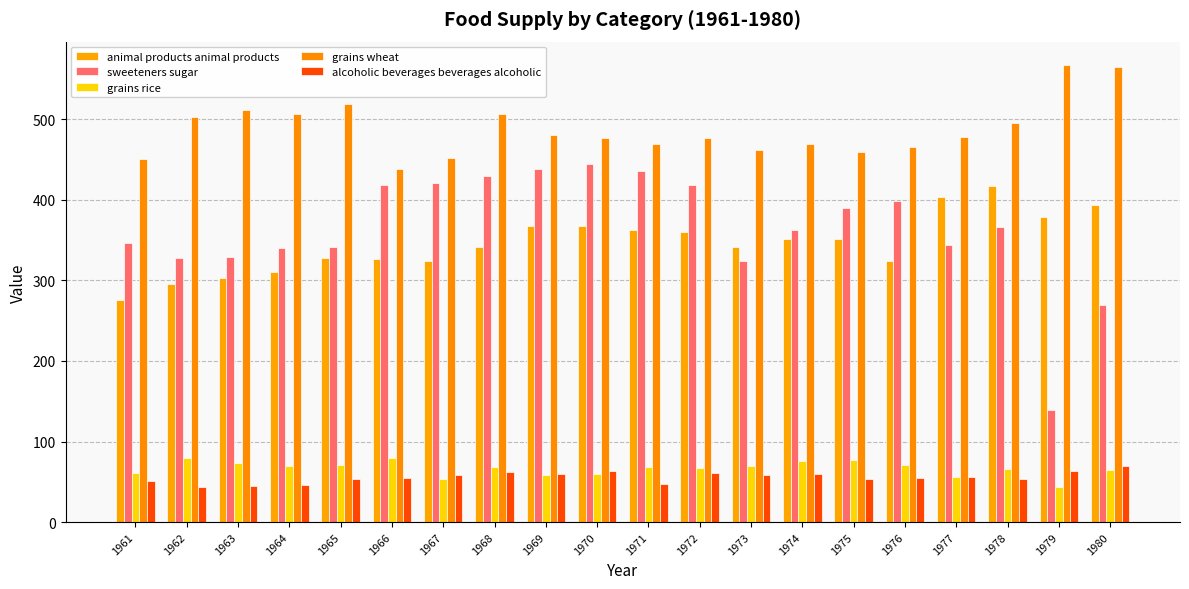

What is the difference between the second highest and second lowest values in the grains wheat series?

114